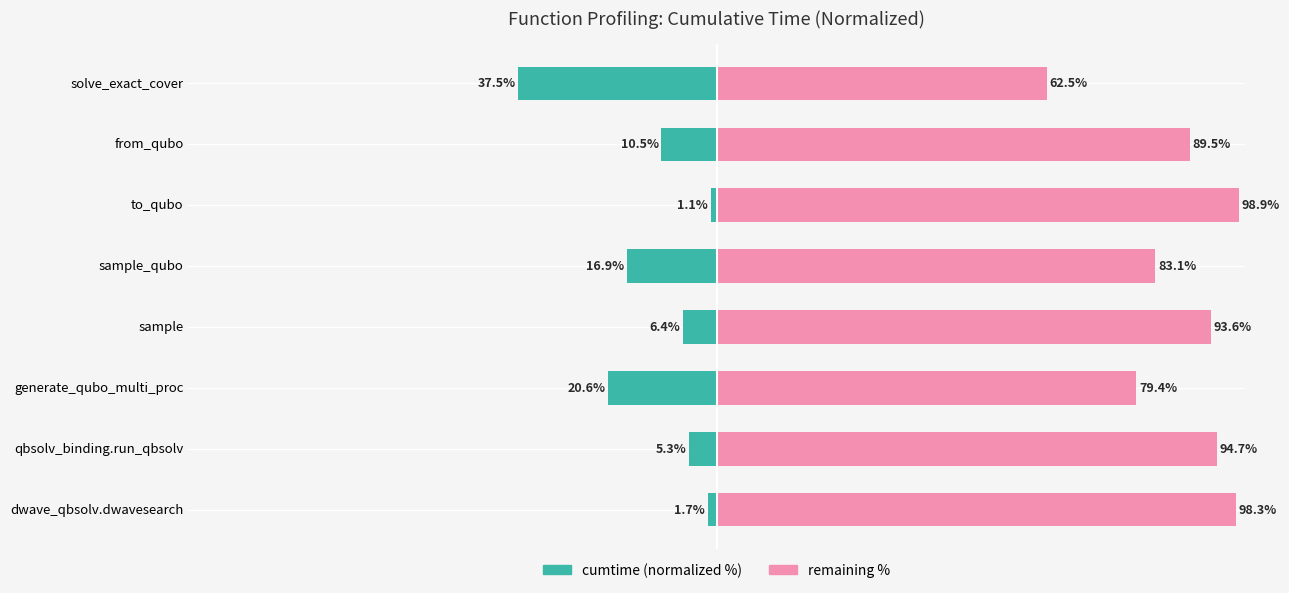

Are the bars horizontal?

Yes